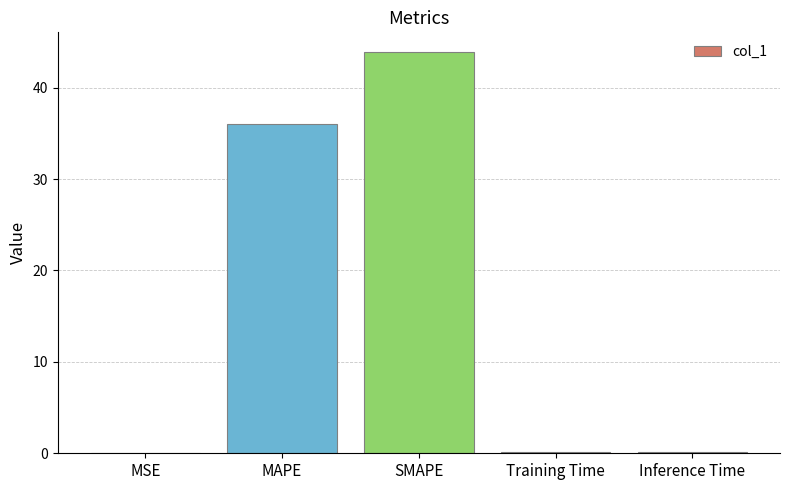

The value at MAPE is 8.6. True or false?

False